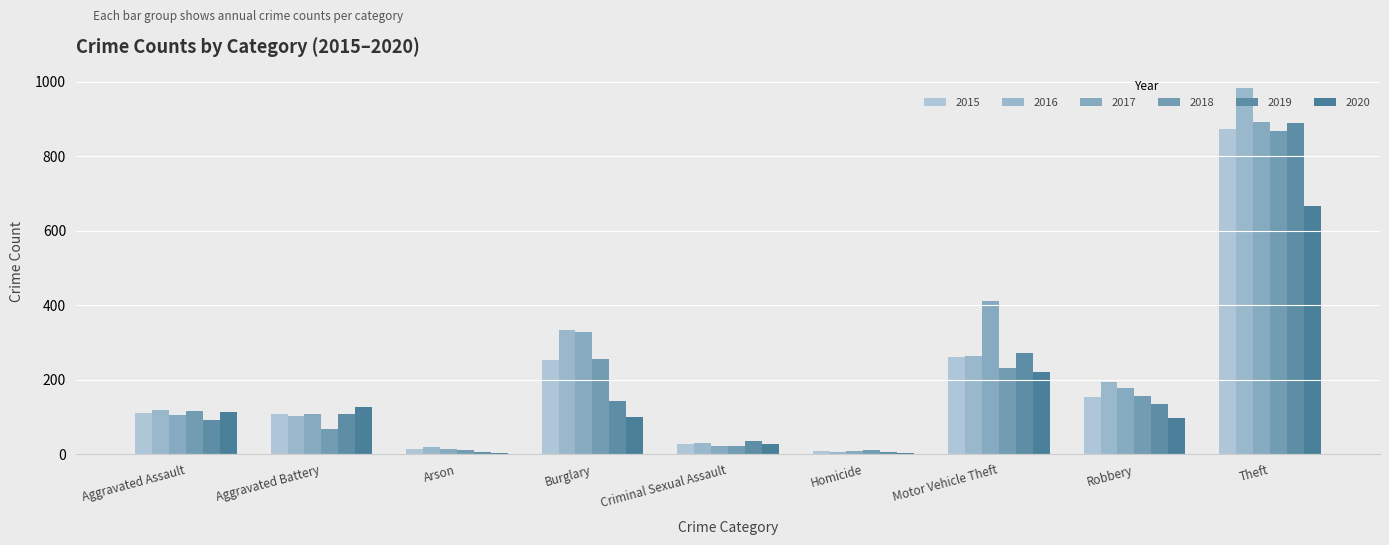

Count the number of categories in the chart.

9